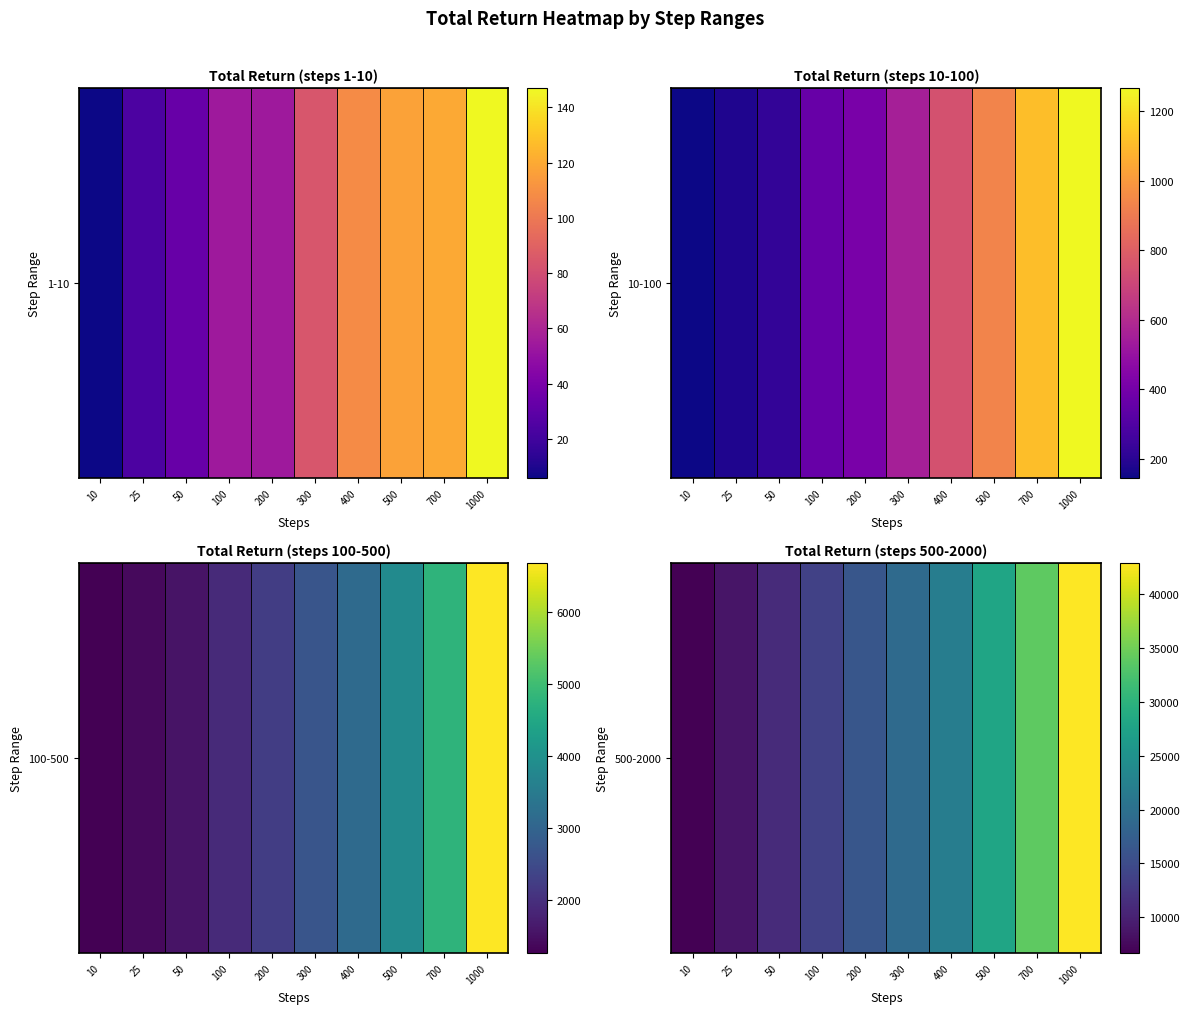

True or false: the data shows 4168 at 300.

False